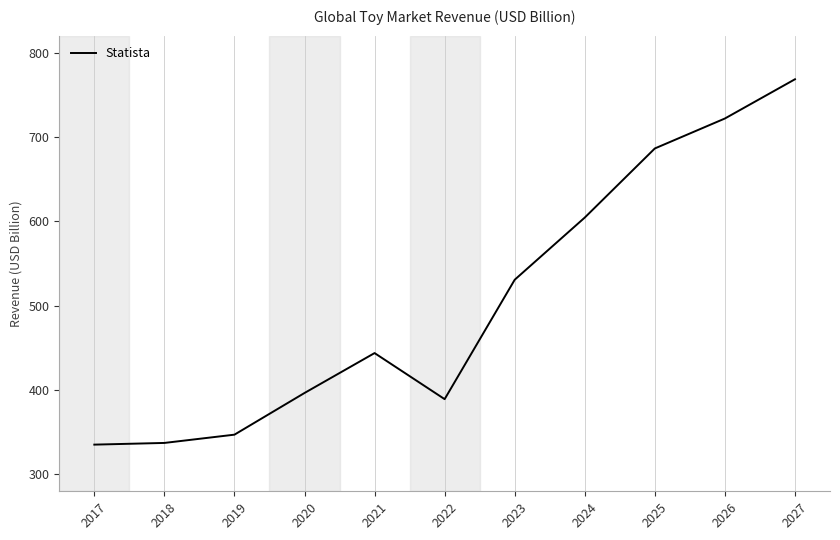

What is the change in value from 2019 to 2022?

+42.1